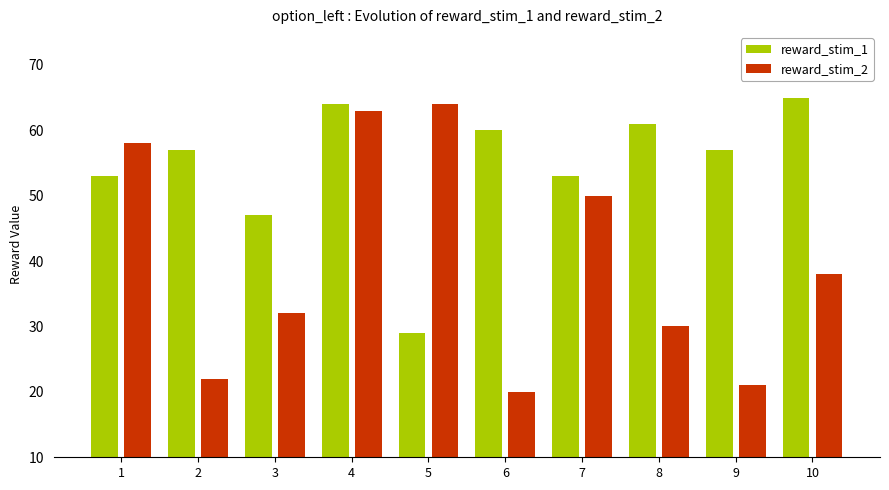

At which label does reward_stim_2 first exceed 38?

1